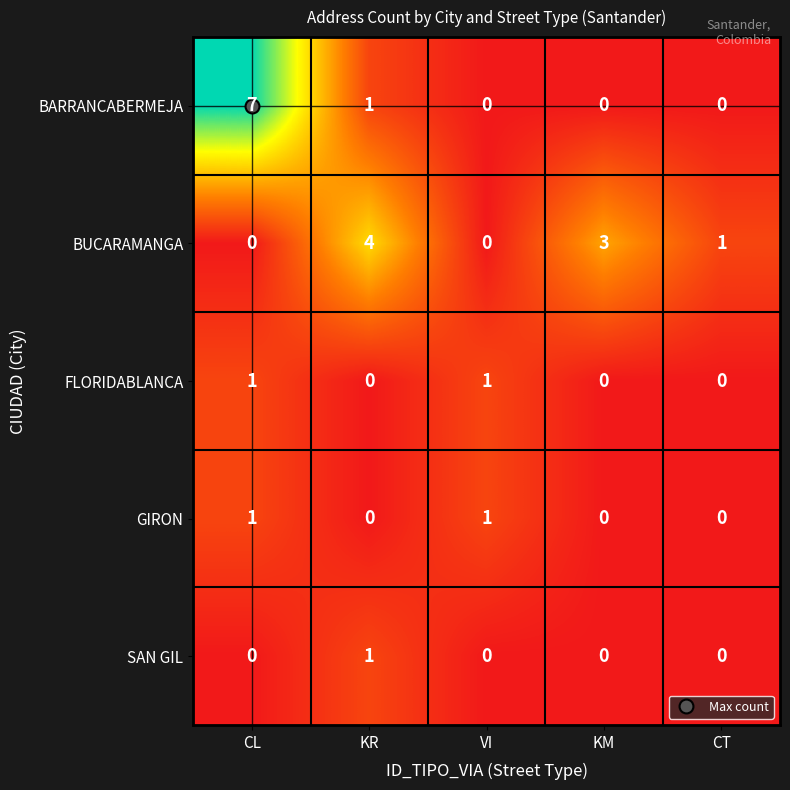

At which label does BUCARAMANGA first exceed 1?

KR